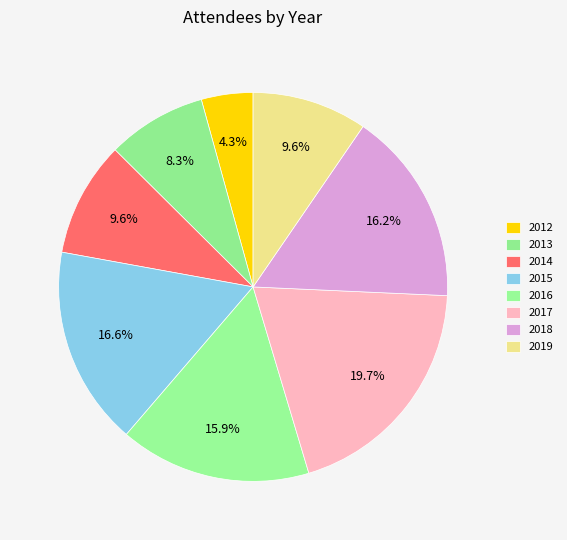

Does 2017 account for over 50% of the chart?

No